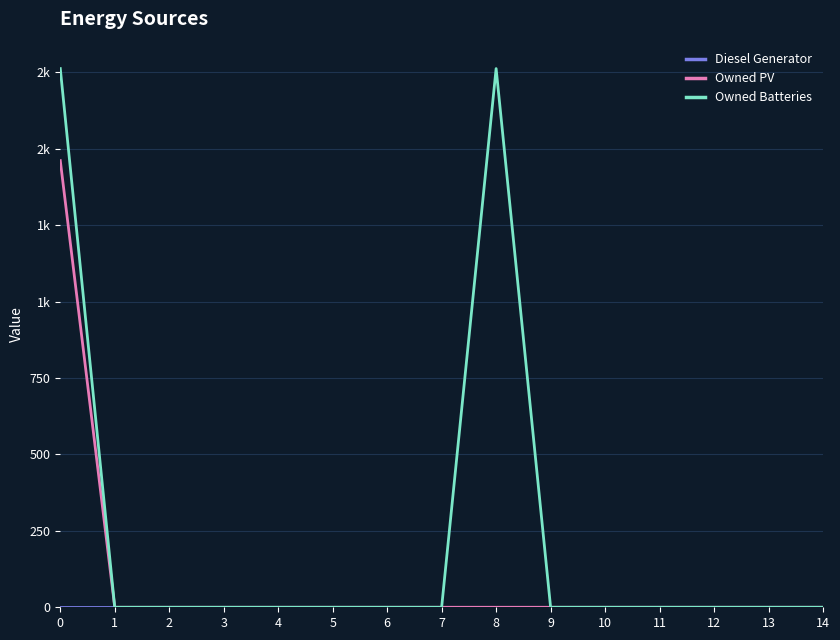

Is this an area chart (filled region under the line)?

No